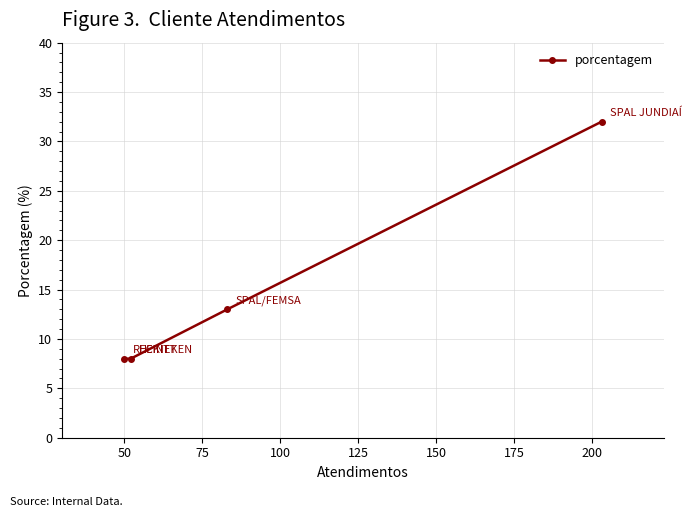

Is this an area chart (filled region under the line)?

No